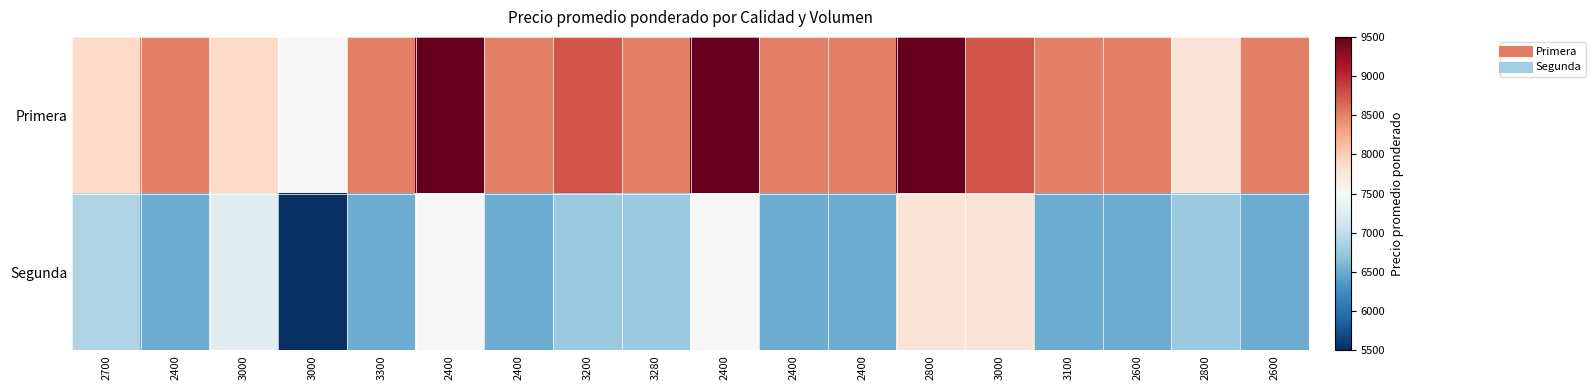

Count the number of categories in the chart.

18